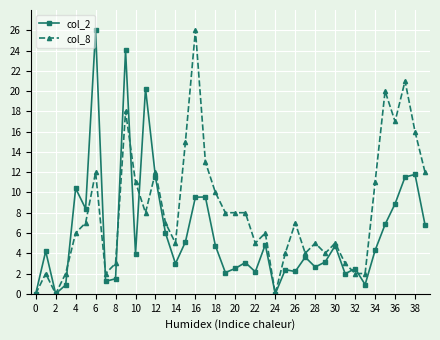

What are all the series names shown in the legend?

col_2, col_8